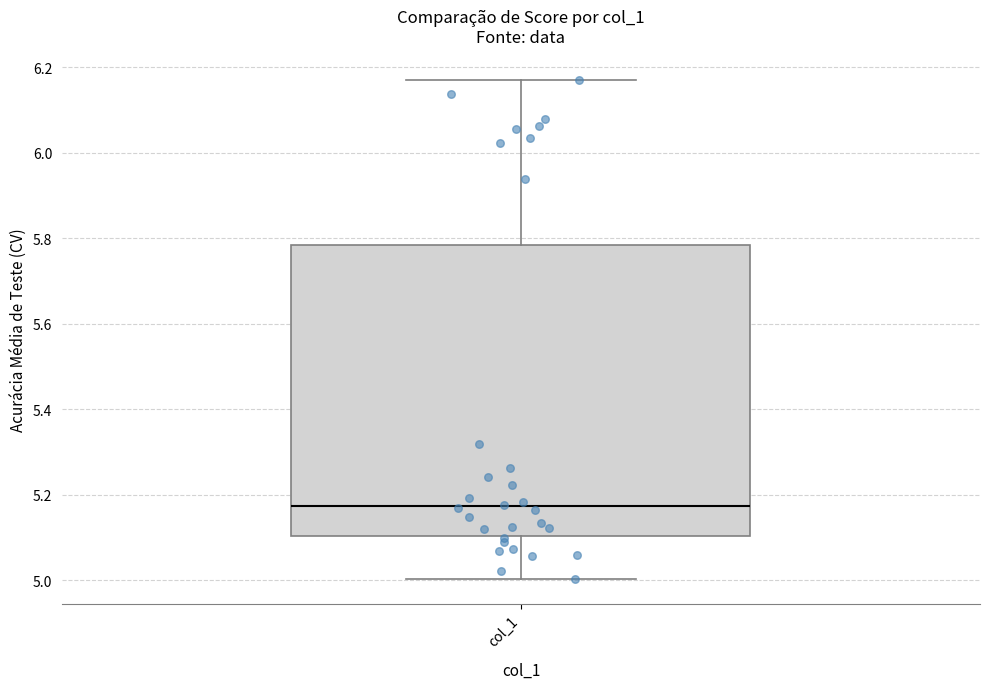

Read this box plot against the y-axis: the position of the median line, the range covered by the box, and the ends of both whiskers. The values are not printed on the chart, so give them approximately, as read against the axis.

median 5.18, box 5.10 to 5.78, whiskers 5.00 to 6.16